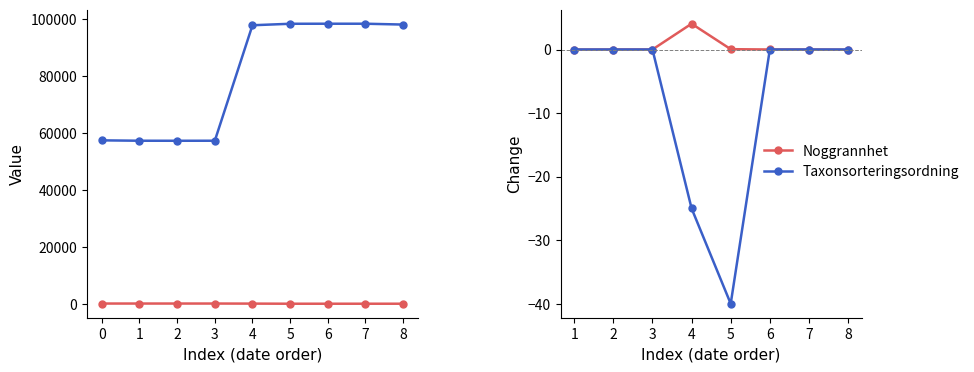

Is it true that Noggrannhet equals 15 at 8?

False